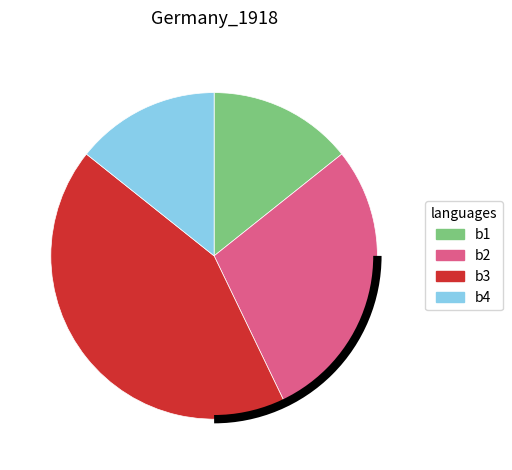

Does b4 account for over 50% of the chart?

No